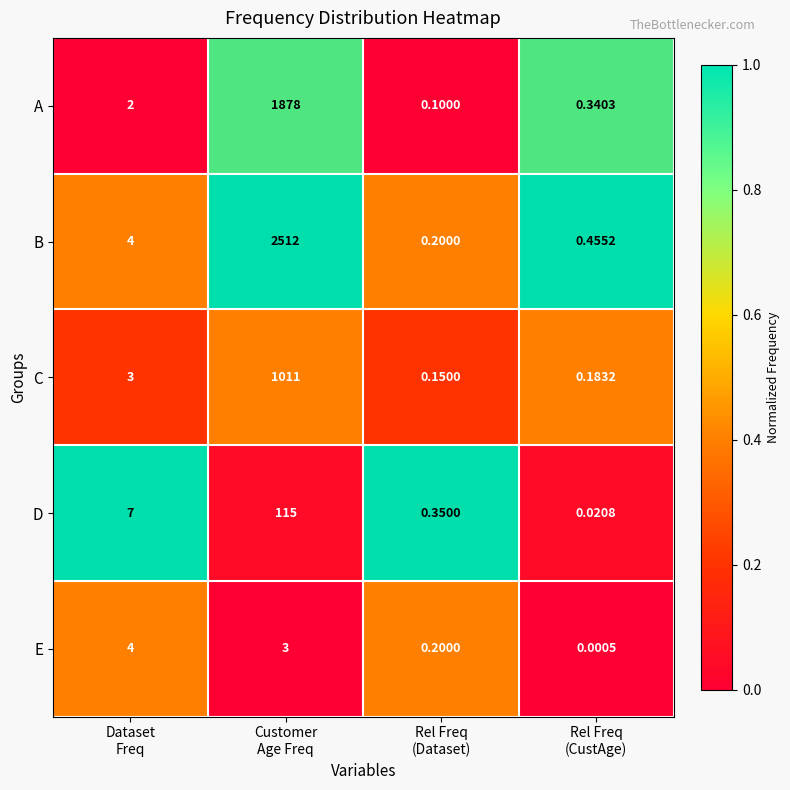

Which series has the widest spread of values?

B